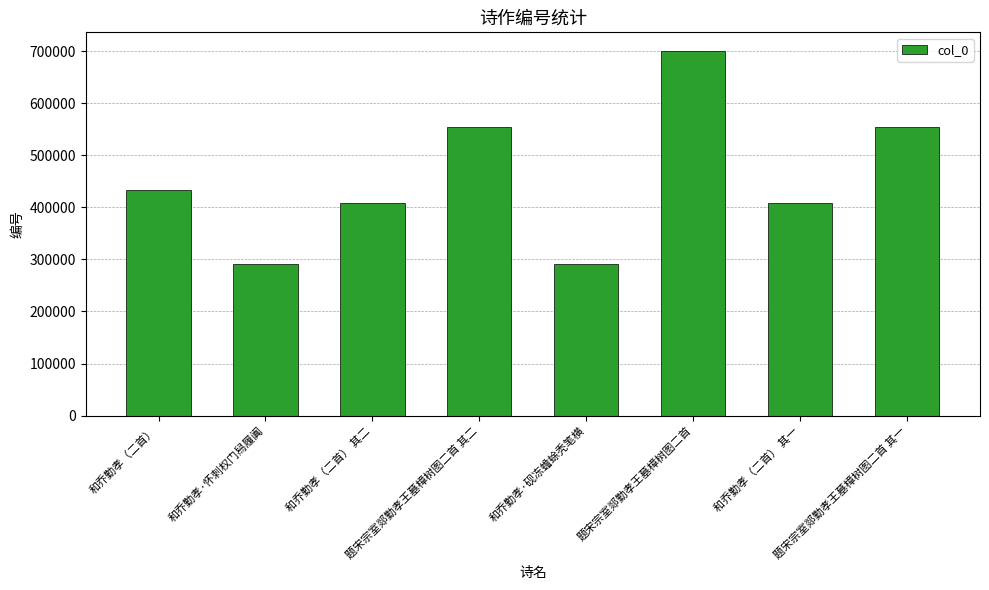

Is it true that the value at 和乔勤孝（二首） 其二 is 542620?

False